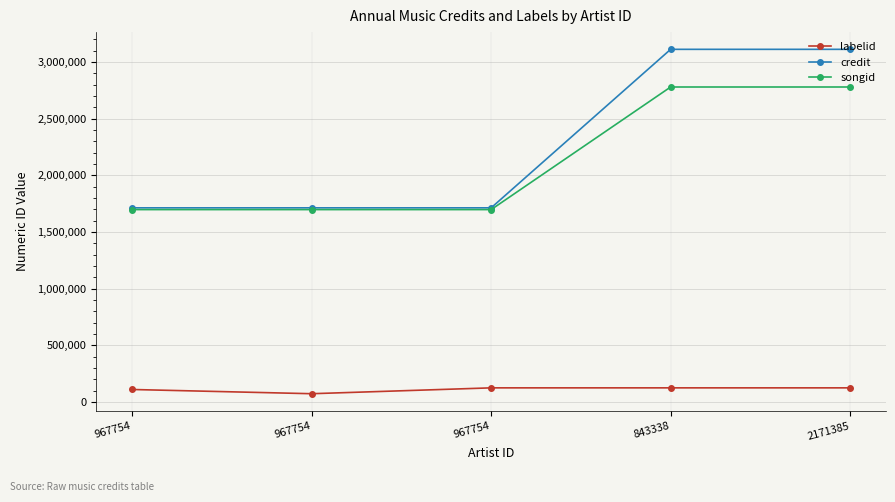

What are all the series names shown in the legend?

labelid, credit, songid